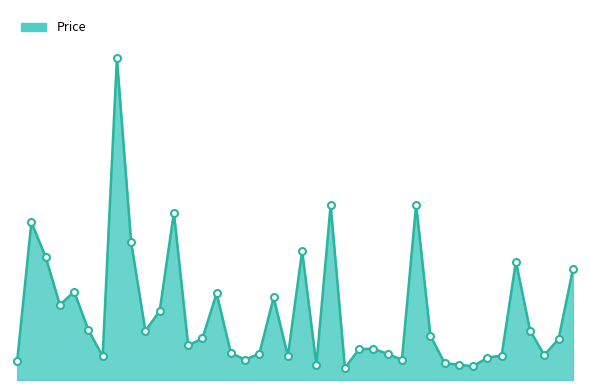

Which label corresponds to the smallest value in the chart?

2764